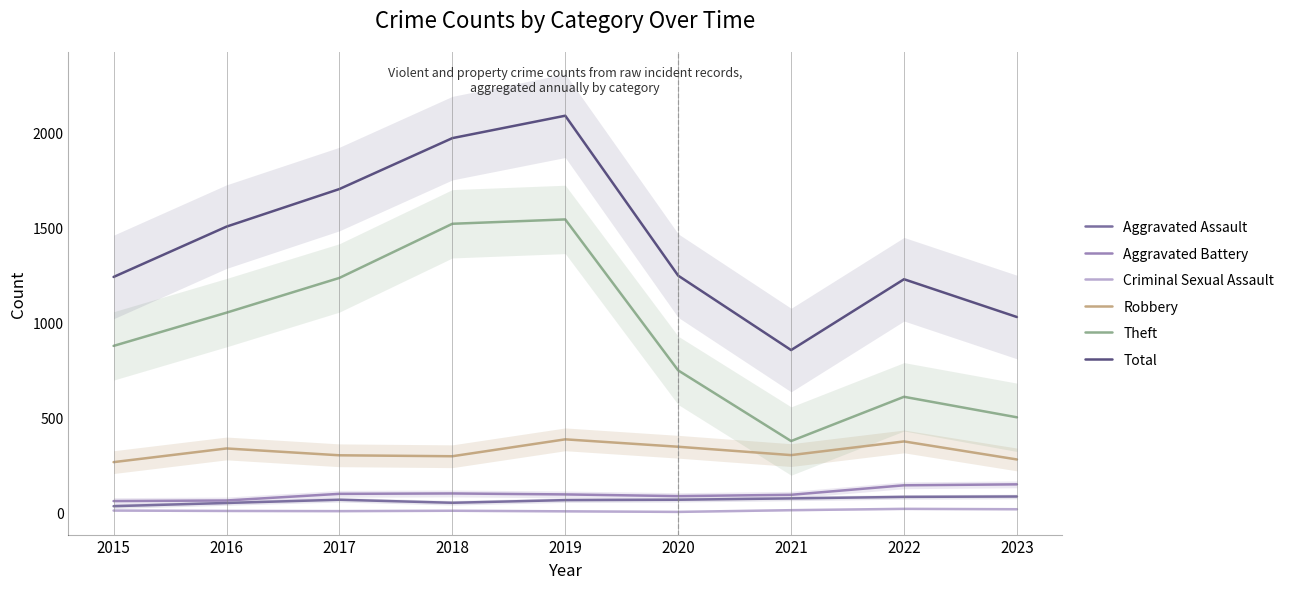

What is the highest value of the Aggravated Battery series?

146